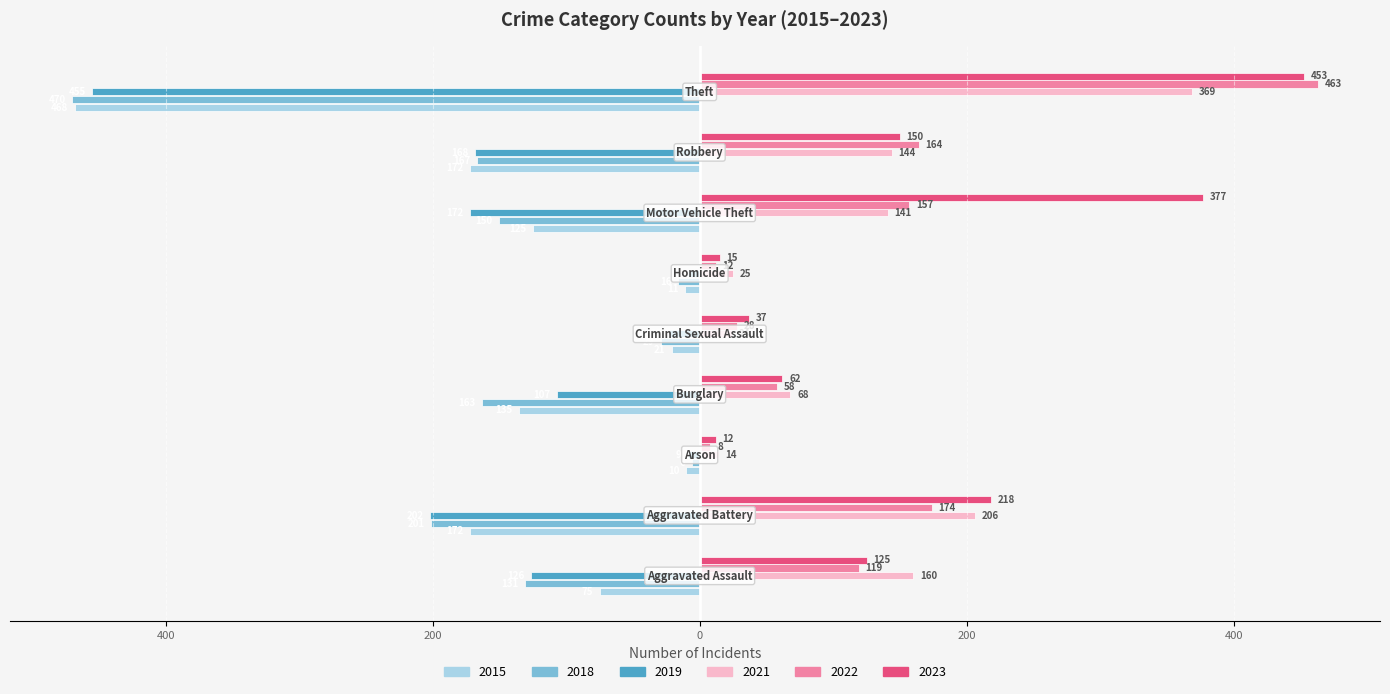

What are all the series names shown in the legend?

2015, 2018, 2019, 2021, 2022, 2023